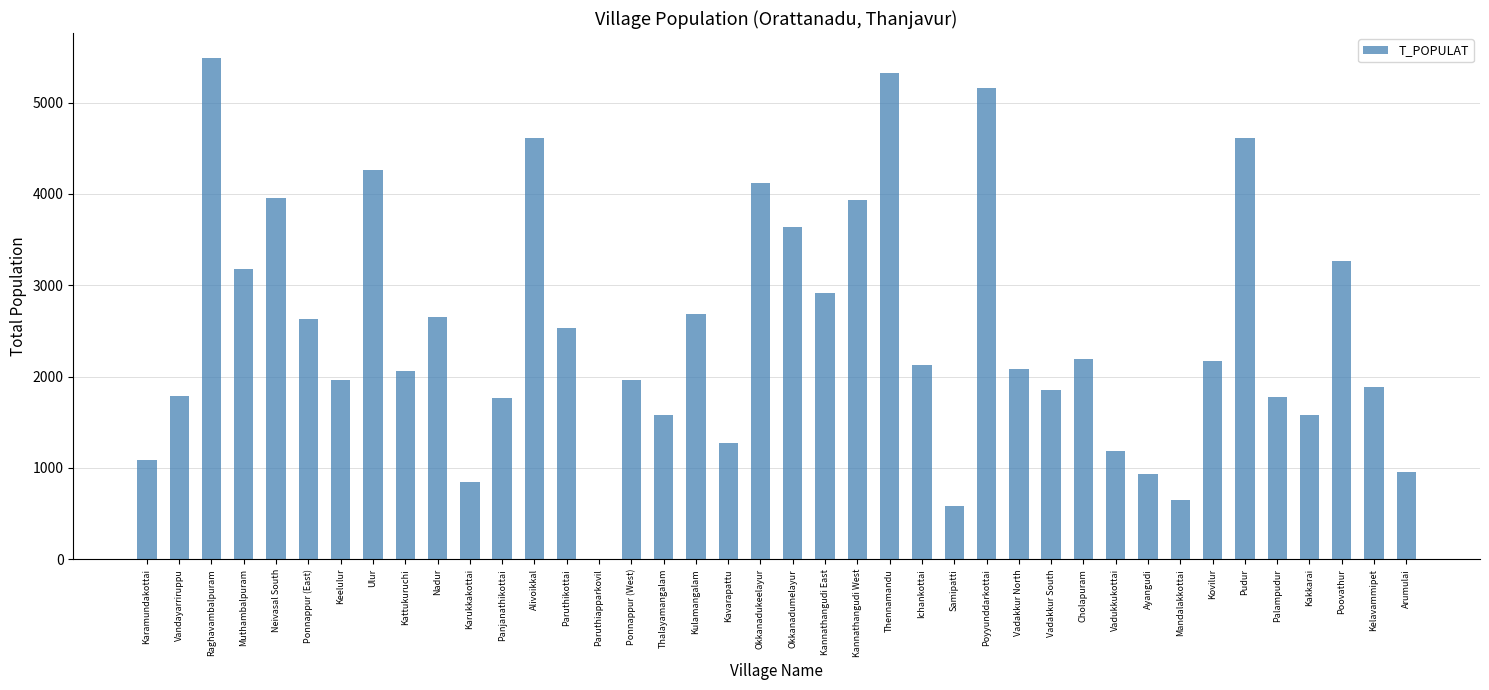

What is the approximate value at Kannathangudi West?

3928